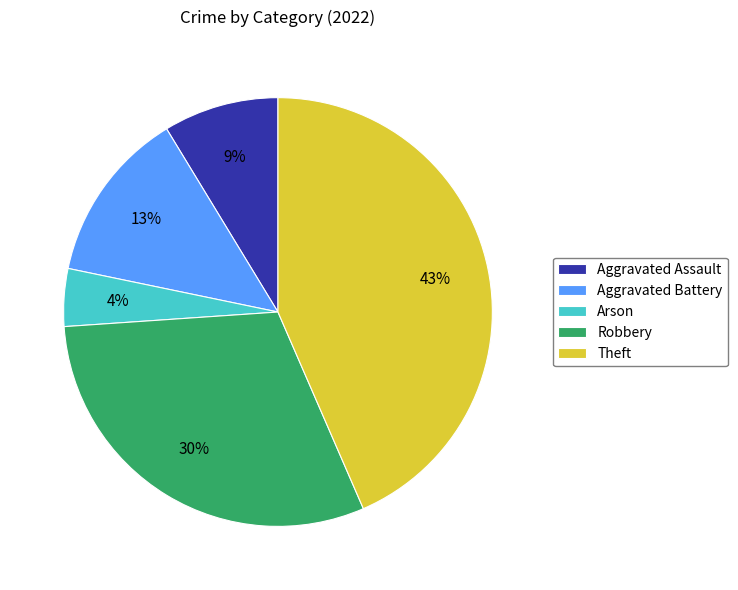

Does Robbery account for over 50% of the chart?

No